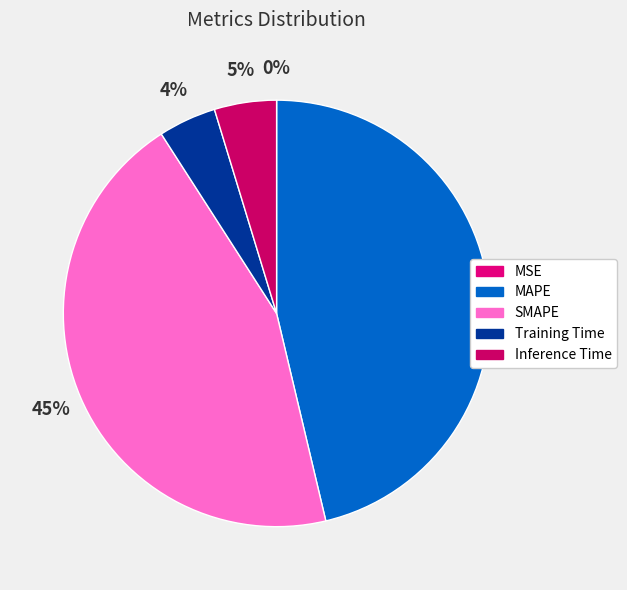

Is there a majority slice in this chart?

No